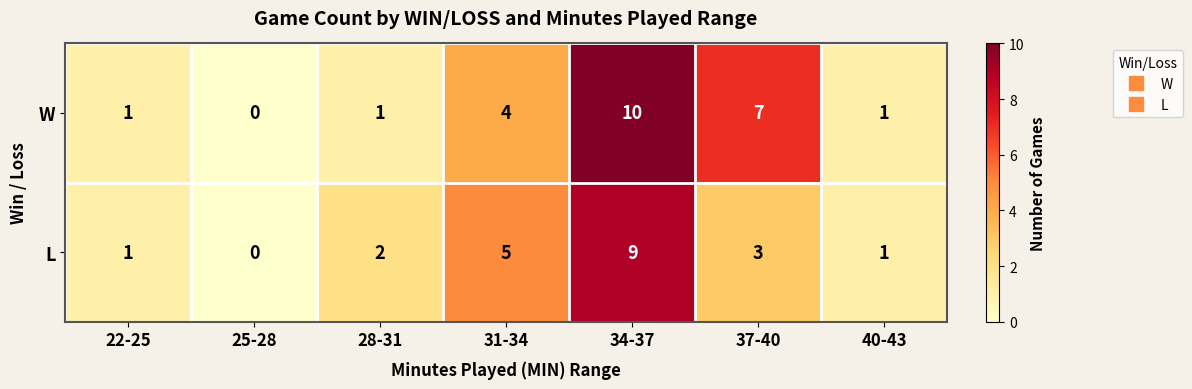

Reading left to right, what are all the values shown in this chart?

W: 1	0	1	4	10	7	1
L: 1	0	2	5	9	3	1